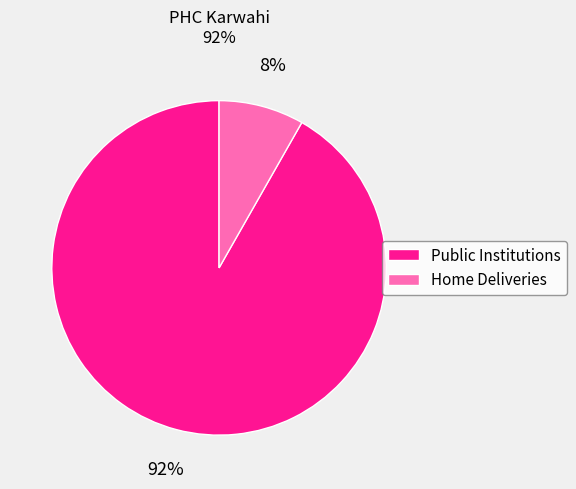

Which category has the smallest portion of the pie?

Home Deliveries